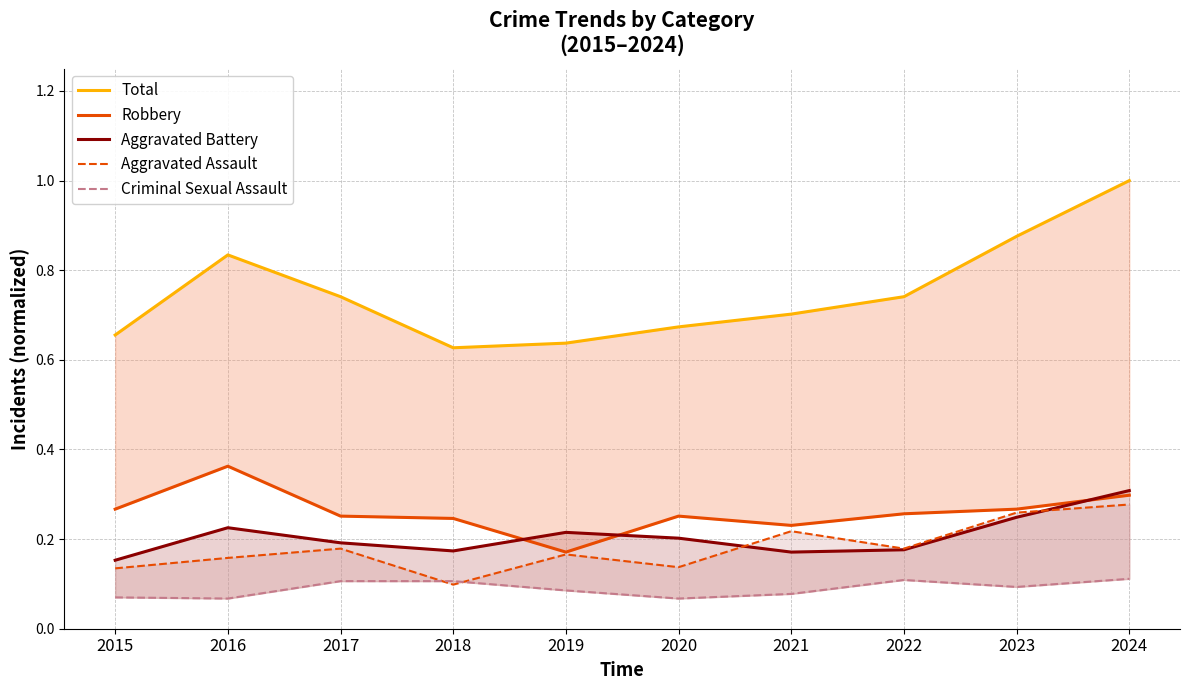

What is the approximate value of Criminal Sexual Assault at 2023?

0.1